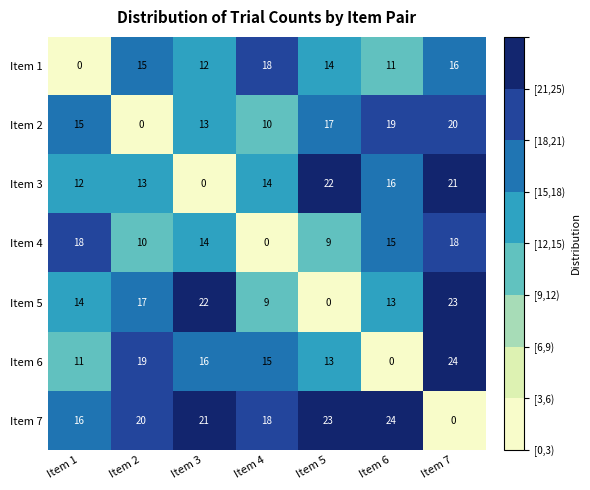

At which label is Item 4 closest to 9?

Item 5